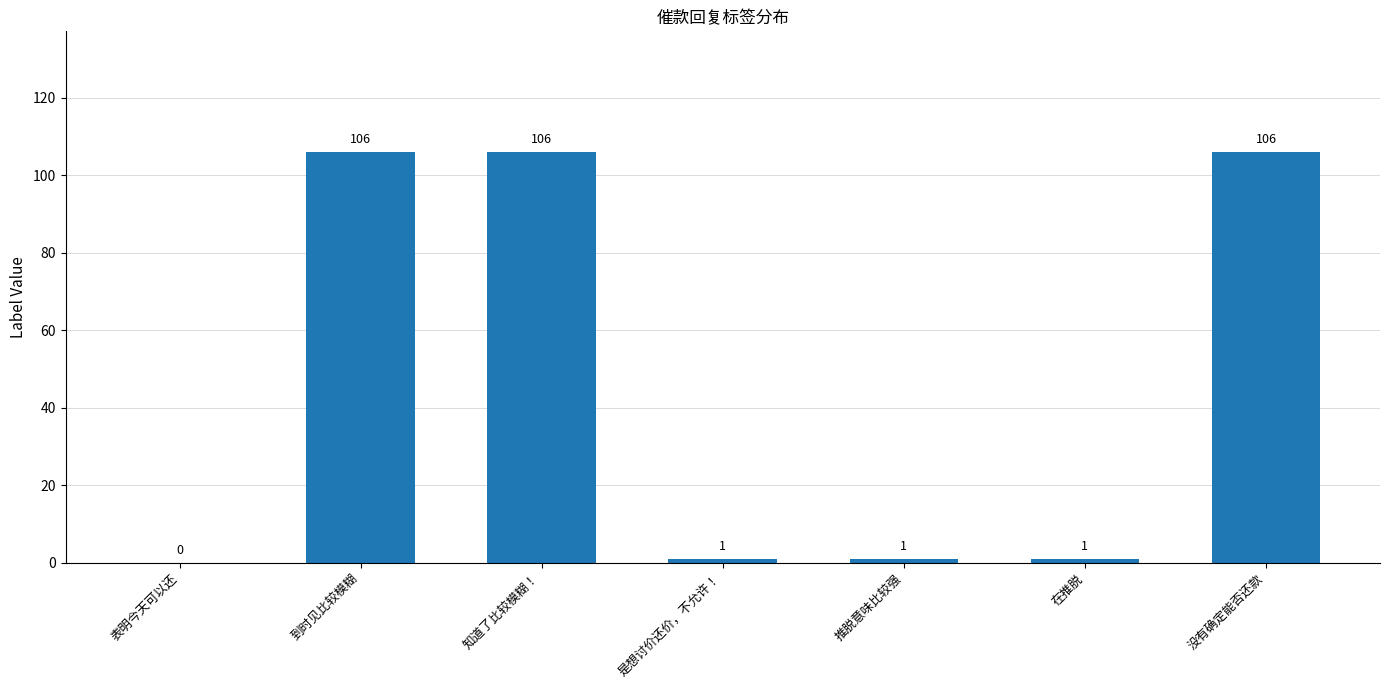

What is the maximum value shown in the chart?

106